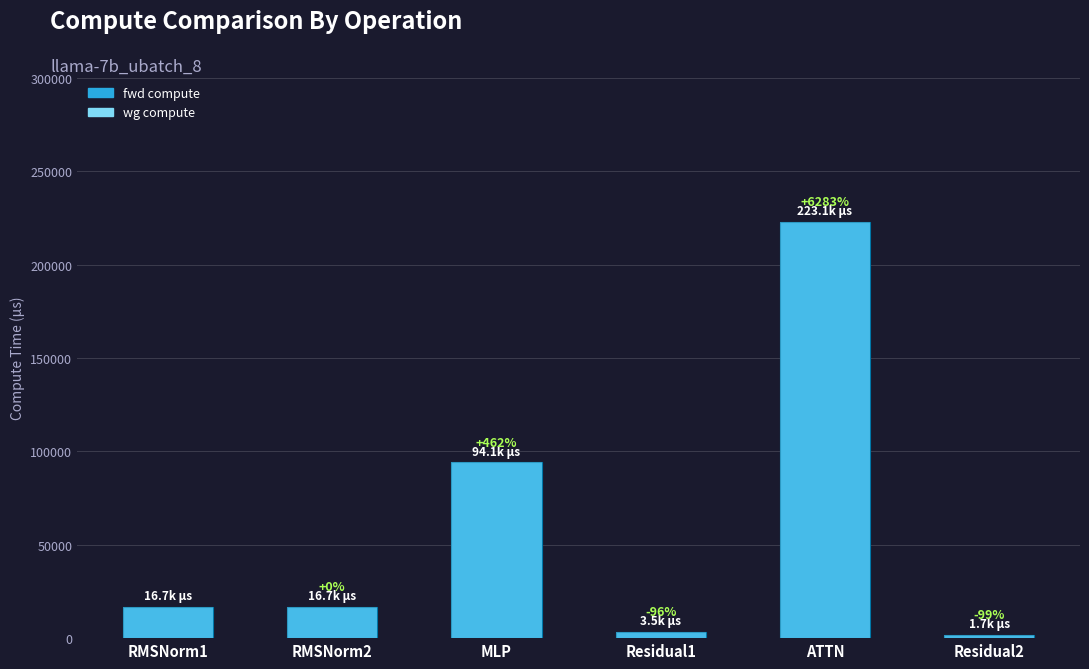

How many values exceed 16749?

4